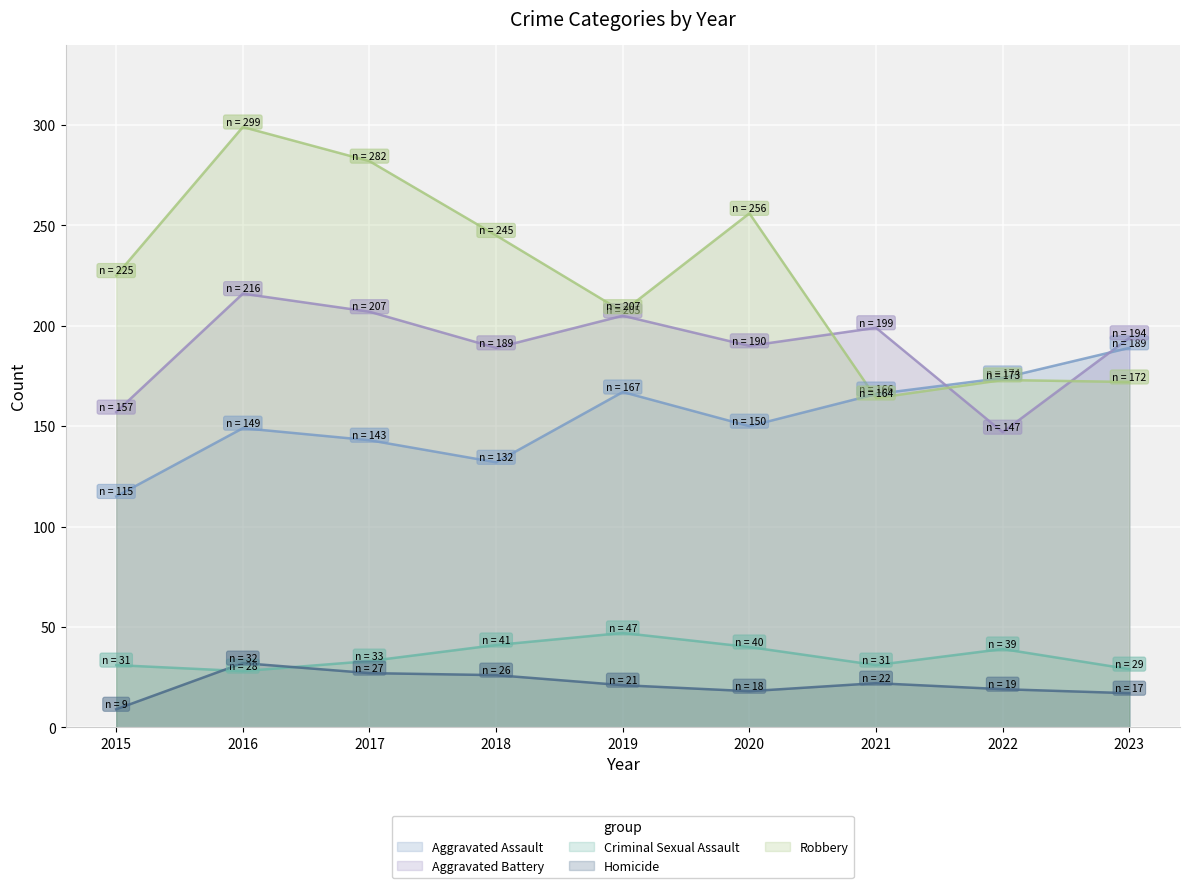

The value of Robbery at 2023 is 172. True or false?

True